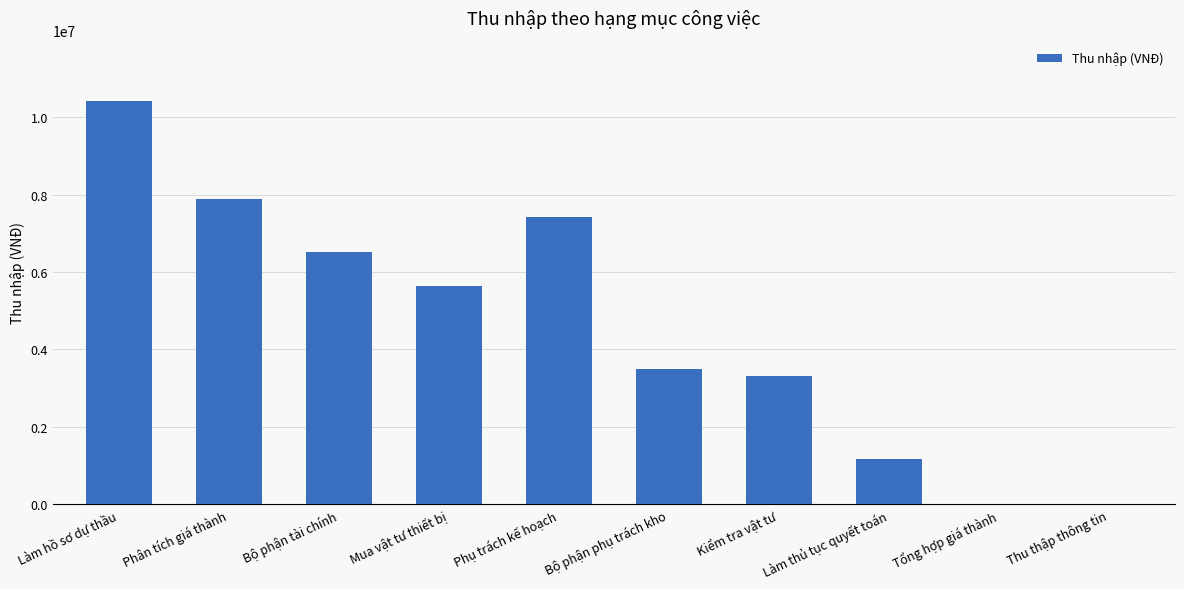

At which label does the data first exceed 5630000?

Làm hồ sơ dự thầu